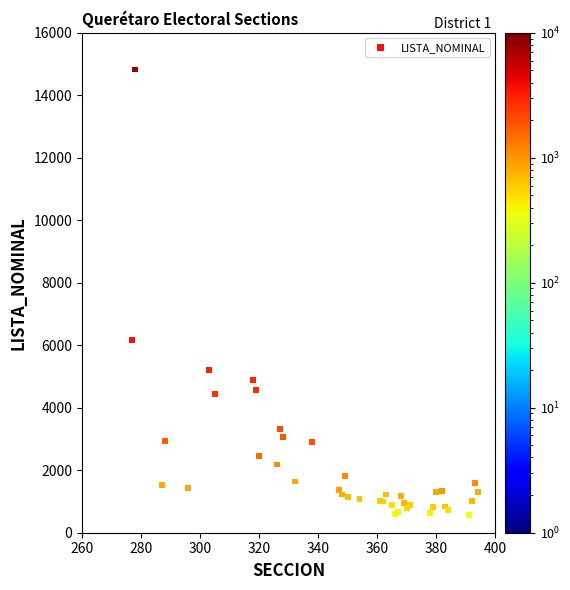

What Y value in the scatter plot is closest to 7692?

6162